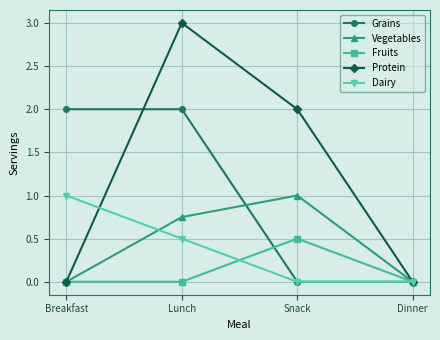

What are all the series names shown in the legend?

Grains, Vegetables, Fruits, Protein, Dairy